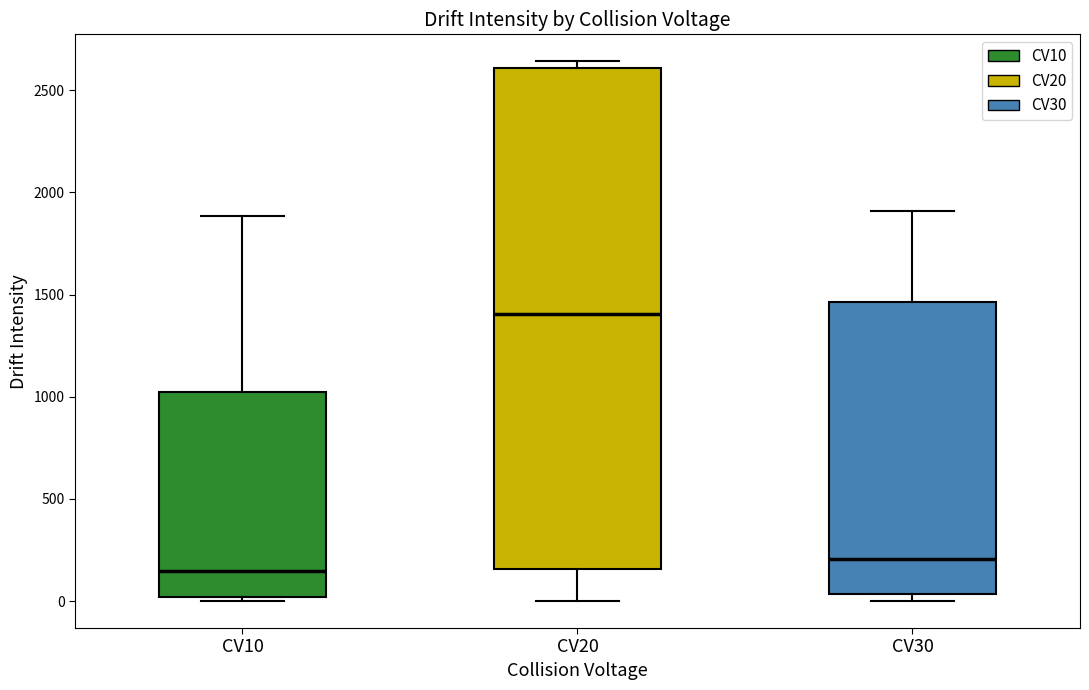

Reading left to right, read every box against the y-axis: the position of its median line, the range the box covers, and the ends of its whiskers. The values are not printed on the chart, so give them approximately, as read against the axis.

CV10: median 150, box 0 to 1000, whiskers 0 (just below the box's lower edge) to 1900
CV20: median 1400, box 150 to 2600, whiskers 0 to 2650
CV30: median 200, box 50 to 1450, whiskers 0 to 1900